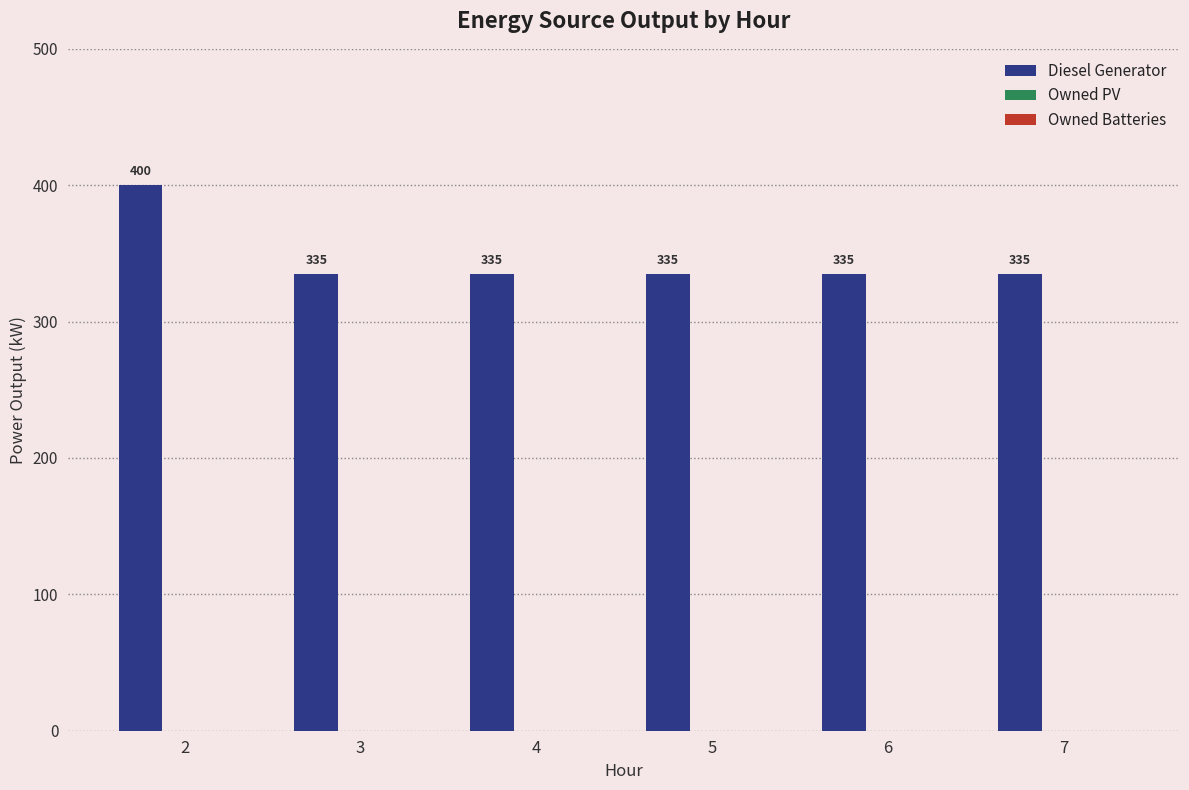

What is the value of the 1st bar from the left?

400.0